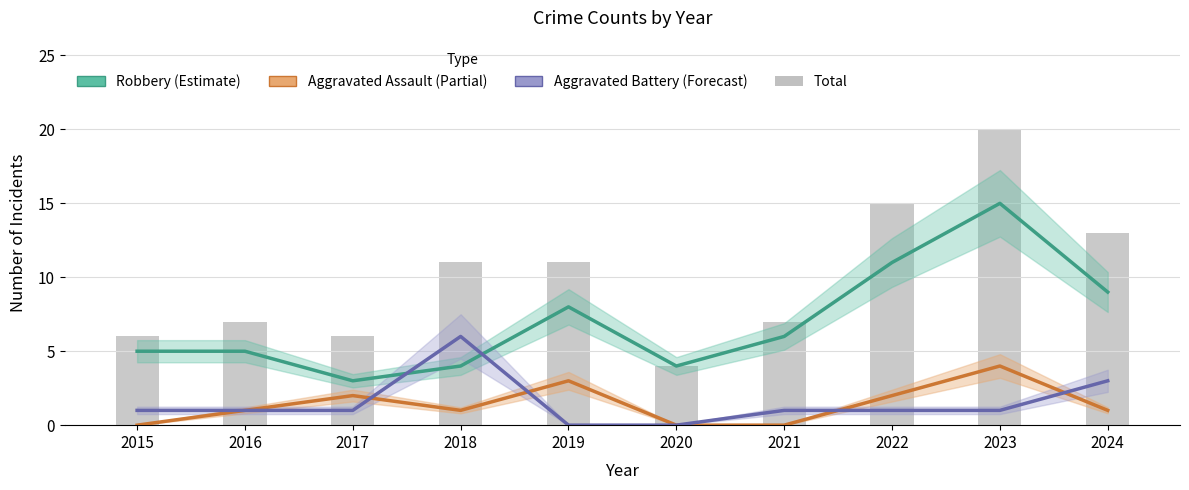

Reading right to left, what are all the values shown in this chart?

Robbery (Estimate): 2024=9	2023=15	2022=11	2021=6	2020=4	2019=8	2018=4	2017=3	2016=5	2015=5
Aggravated Assault (Partial): 2024=1	2023=4	2022=2	2021=0	2020=0	2019=3	2018=1	2017=2	2016=1	2015=0
Aggravated Battery (Forecast): 2024=3	2023=1	2022=1	2021=1	2020=0	2019=0	2018=6	2017=1	2016=1	2015=1
Total: 2024=13	2023=20	2022=15	2021=7	2020=4	2019=11	2018=11	2017=6	2016=7	2015=6